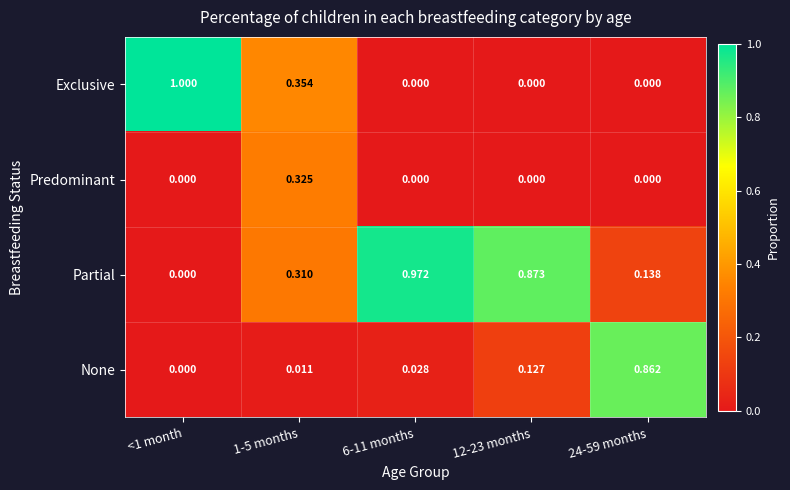

How many categories are shown in the chart?

5